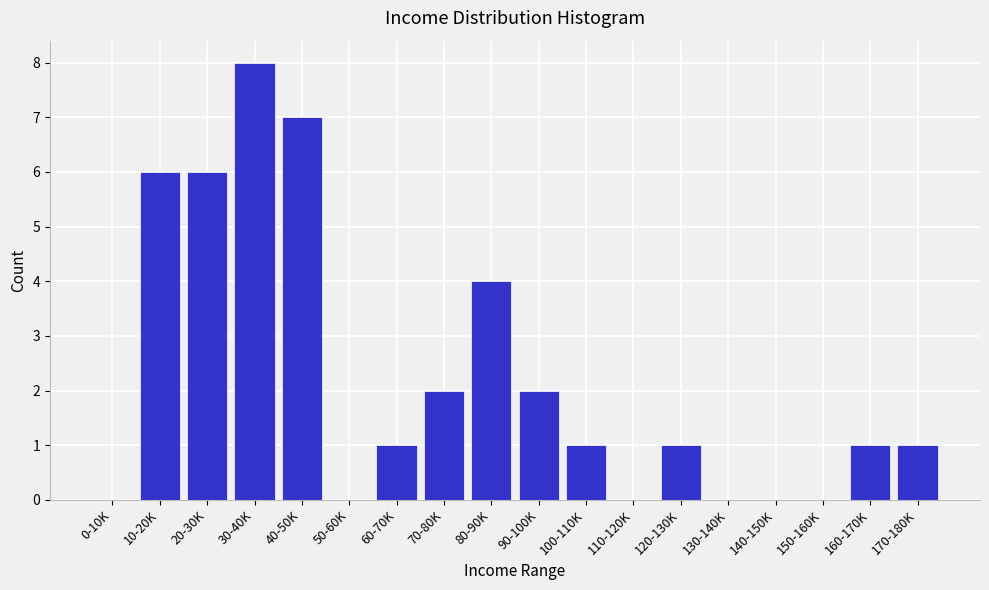

Reading right to left, transcribe all the data shown in this chart.

170-180K=1	160-170K=1	150-160K=0	140-150K=0	130-140K=0	120-130K=1	110-120K=0	100-110K=1	90-100K=2	80-90K=4	70-80K=2	60-70K=1	50-60K=0	40-50K=7	30-40K=8	20-30K=6	10-20K=6	0-10K=0